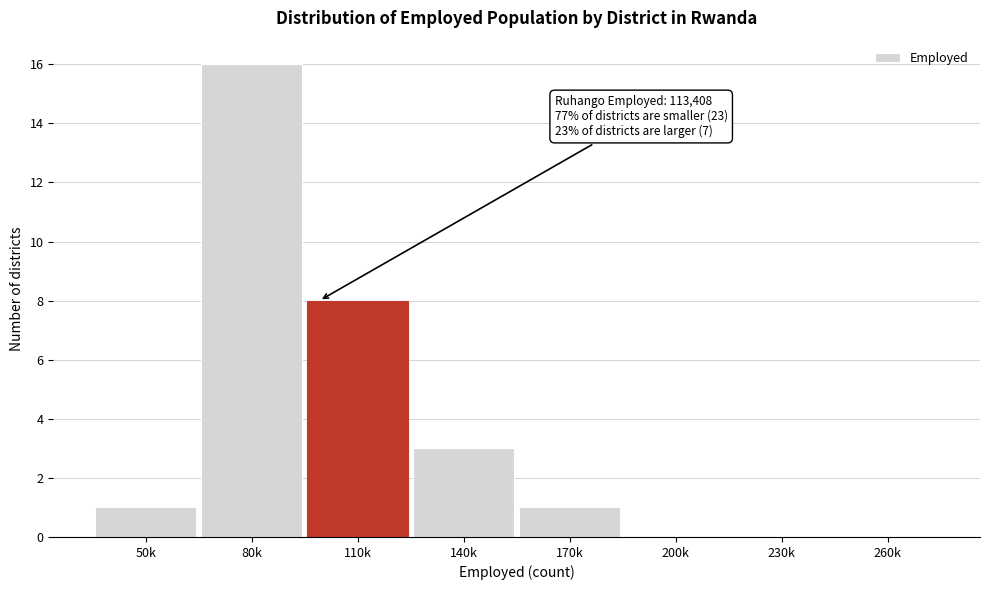

Reading right to left, extract all data points from this chart.

260k=0	230k=0	200k=0	170k=1	140k=3	110k=8	80k=16	50k=1